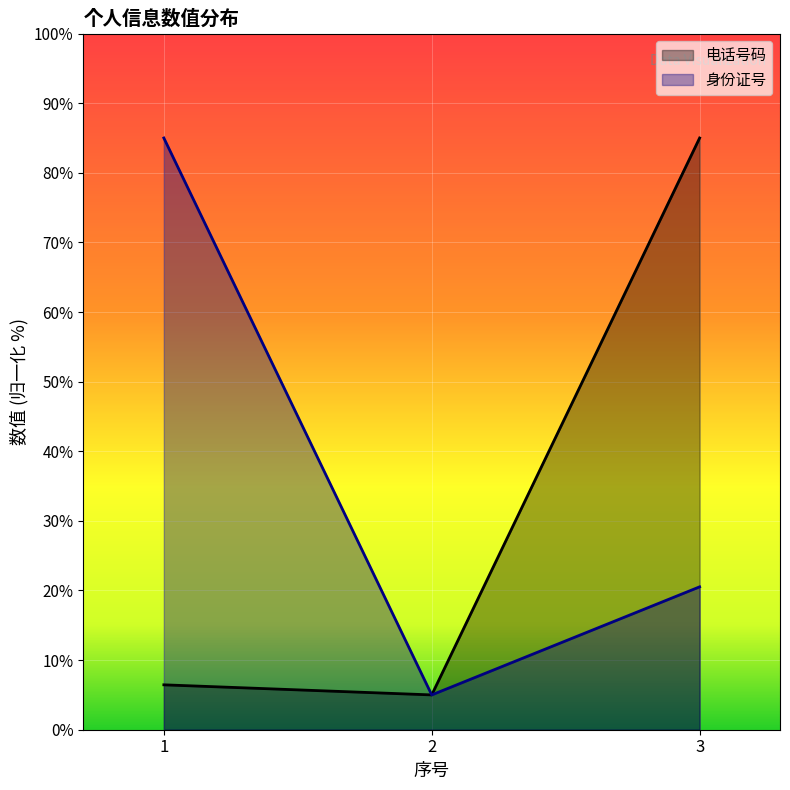

True or false: 身份证号 has a value of 5.0 at 2.

True